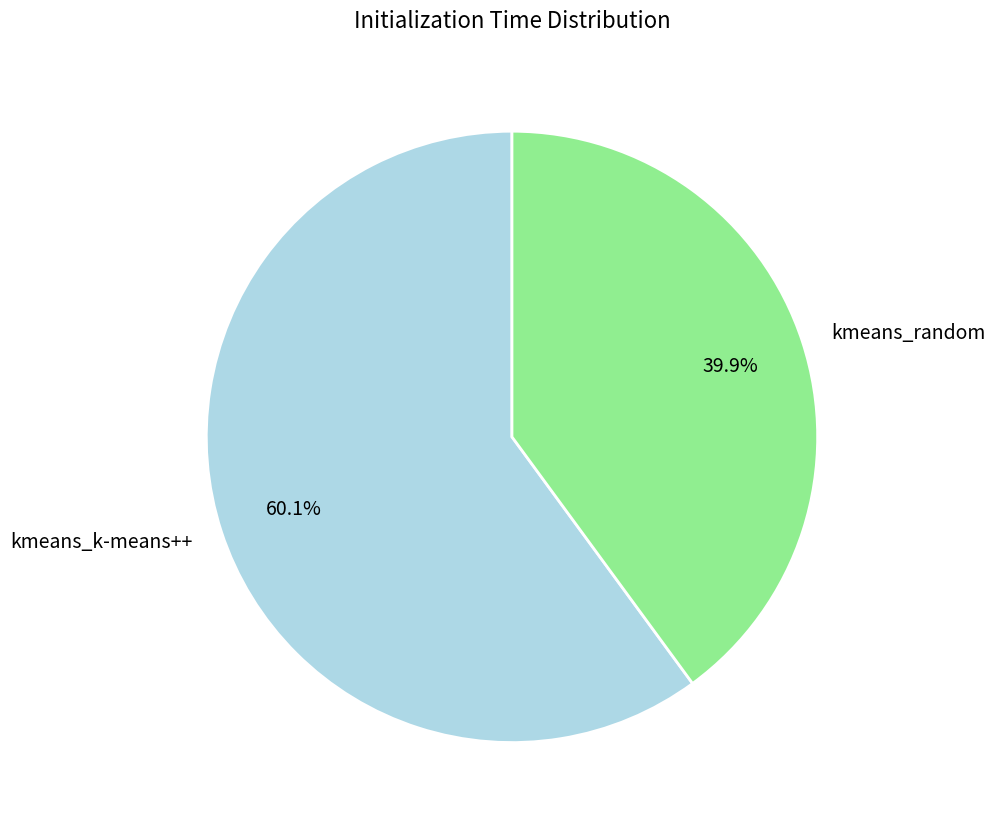

Is kmeans_k-means++ the majority of the pie?

Yes